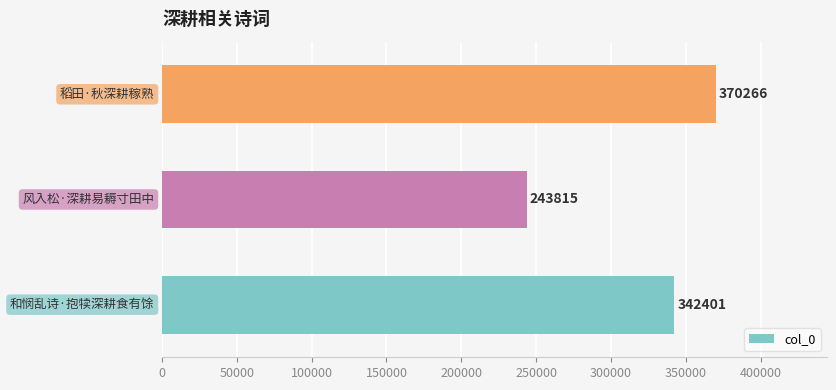

Count the values in the range 243815 to 370266.

3